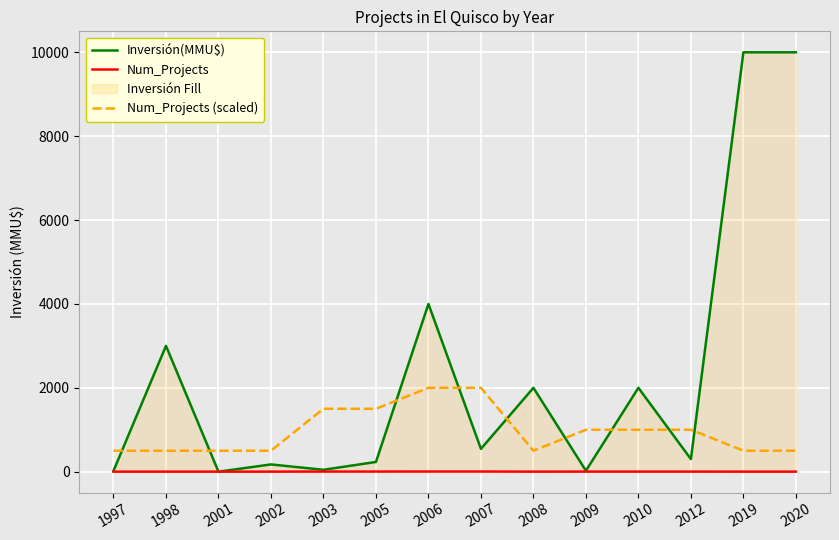

Count the Num_Projects (scaled) values in the range 500 to 1500.

12